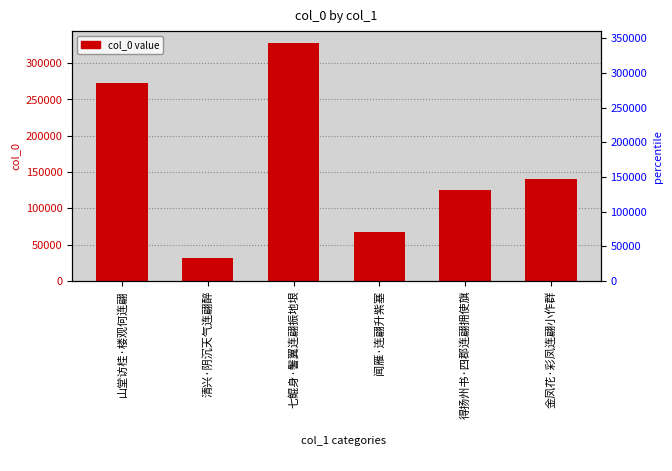

What is the average value?

160827